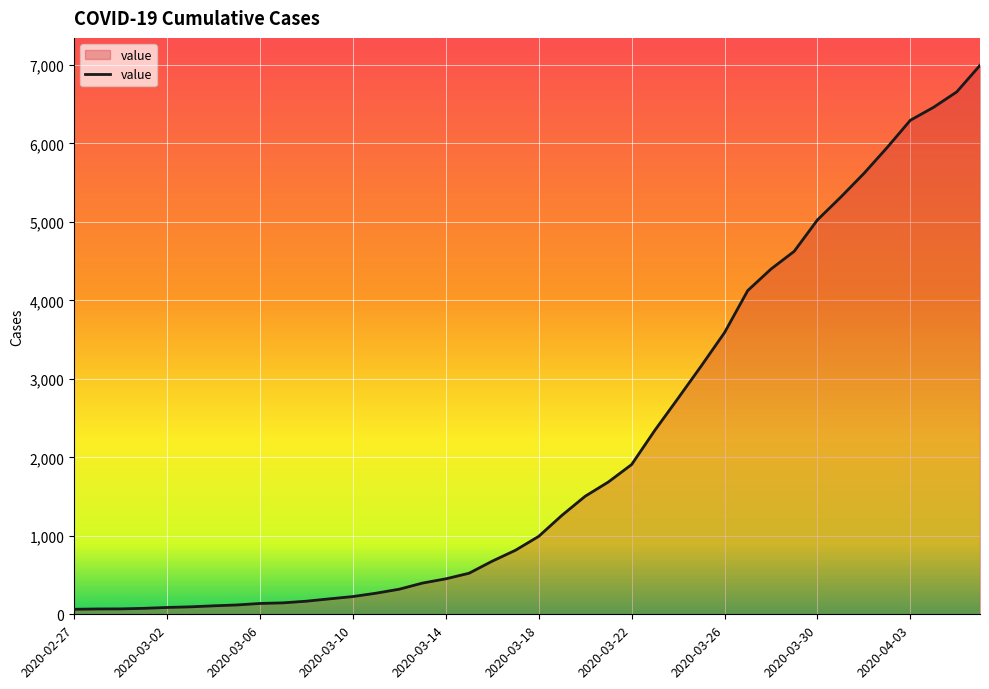

What is the maximum value shown in the chart?

6995